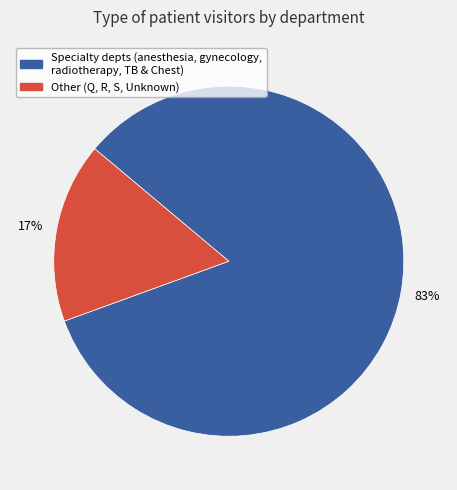

How many slices are in this pie chart?

2